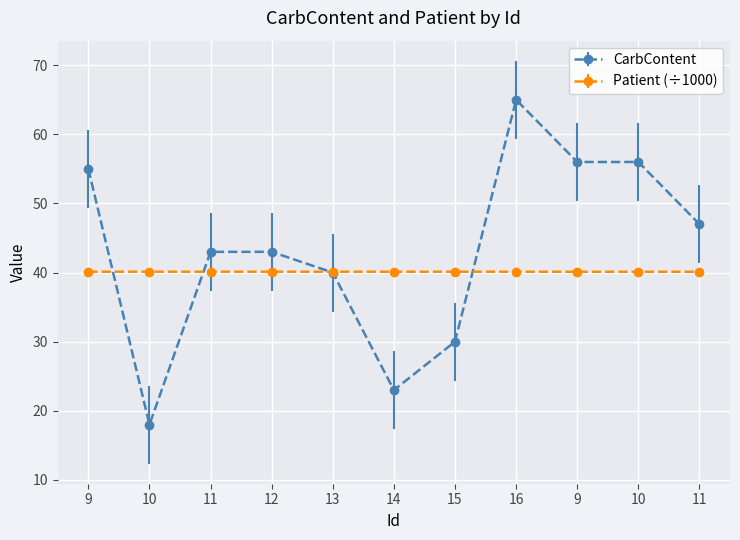

How many categories are shown in the chart?

11